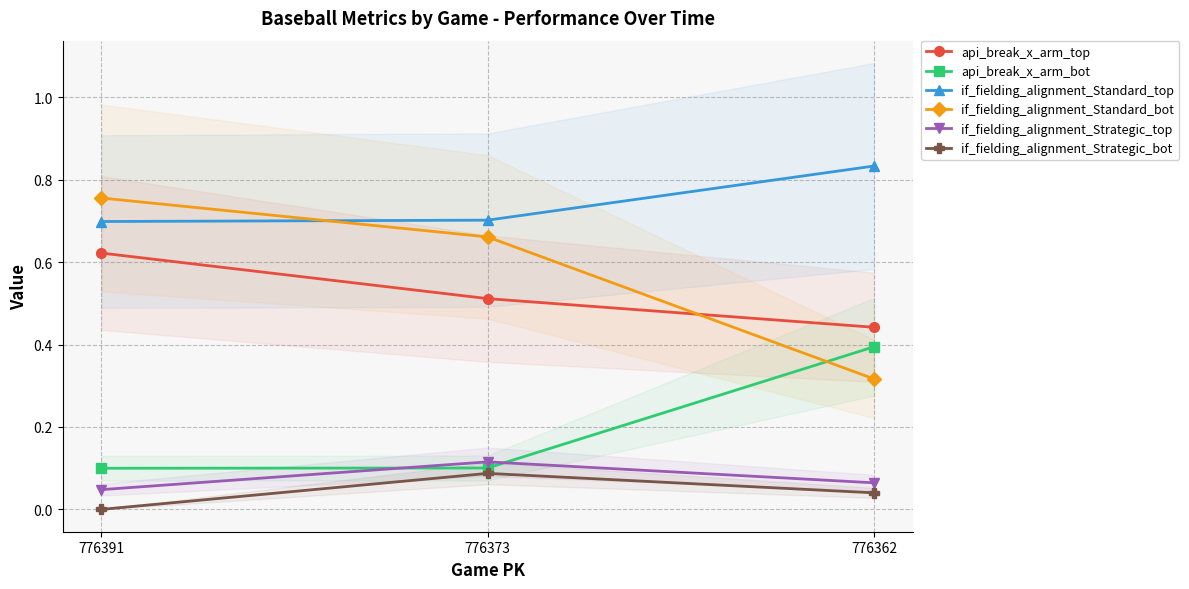

What is the difference between the highest and lowest values at 776373?

0.6